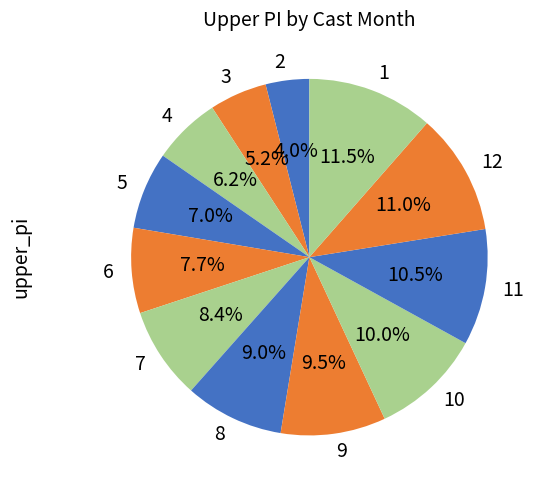

How many slices are in this pie chart?

12